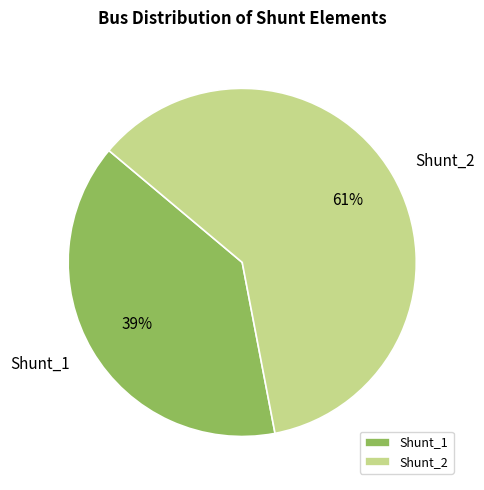

To the nearest percent, what portion does Shunt_1 represent?

39%